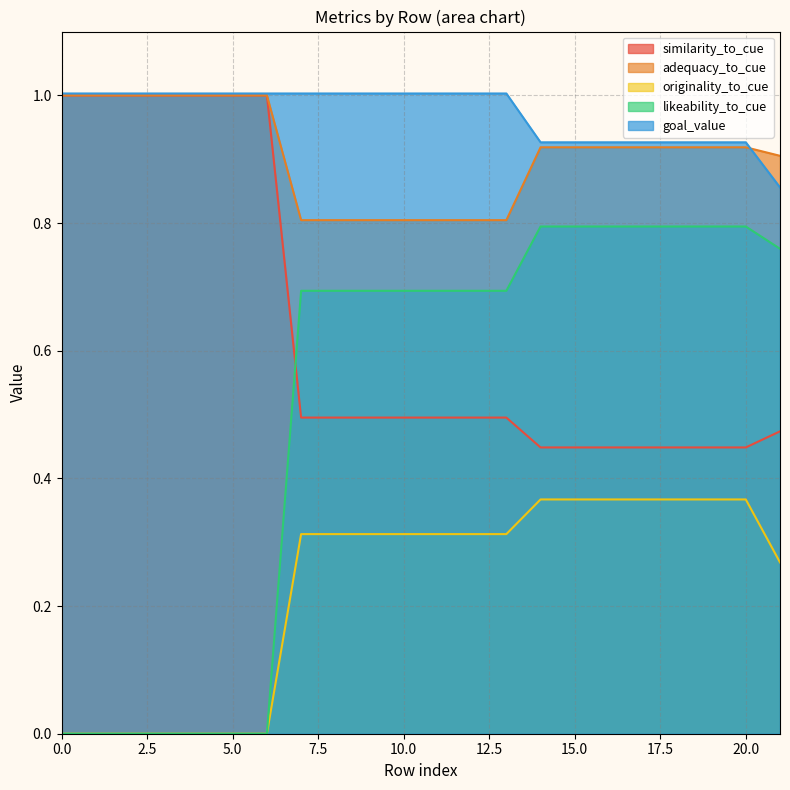

Which series has the largest total across all categories?

goal_value